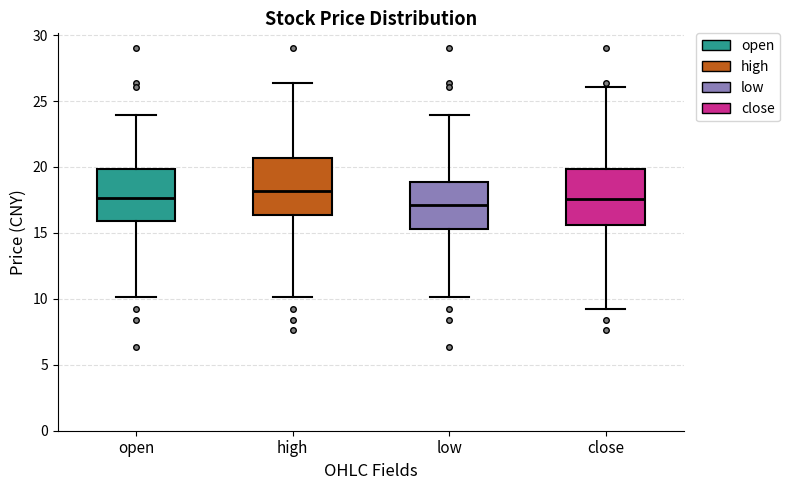

Reading left to right, read every box against the y-axis: the position of its median line, the range the box covers, and the ends of its whiskers. The values are not printed on the chart, so give them approximately, as read against the axis.

open: median 17.5, box 16.0 to 20.0, whiskers 10.0 to 24.0
high: median 18.0, box 16.5 to 20.5, whiskers 10.0 to 26.5
low: median 17.0, box 15.5 to 19.0, whiskers 10.0 to 24.0
close: median 17.5, box 15.5 to 20.0, whiskers 9.0 to 26.0